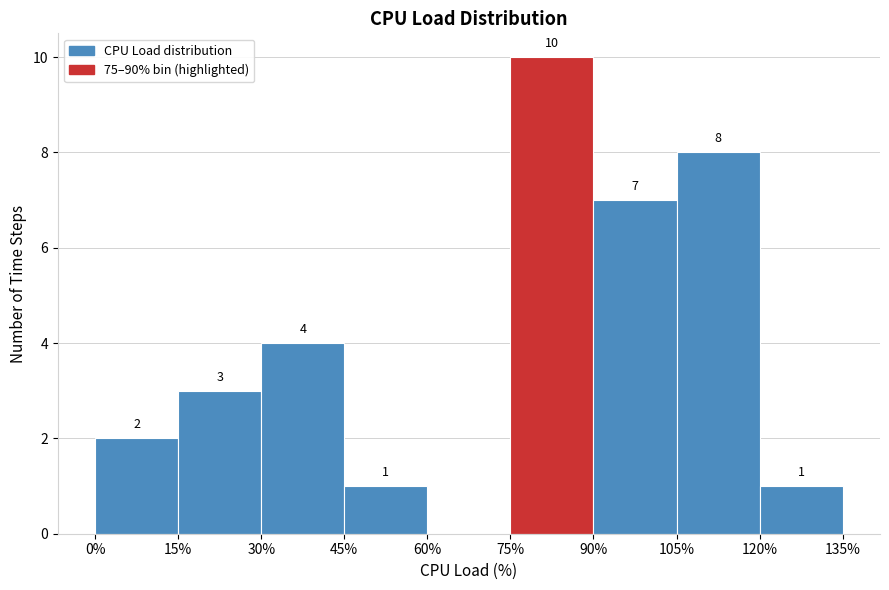

Which range on the x-axis has the tallest bar?

75% to 90%